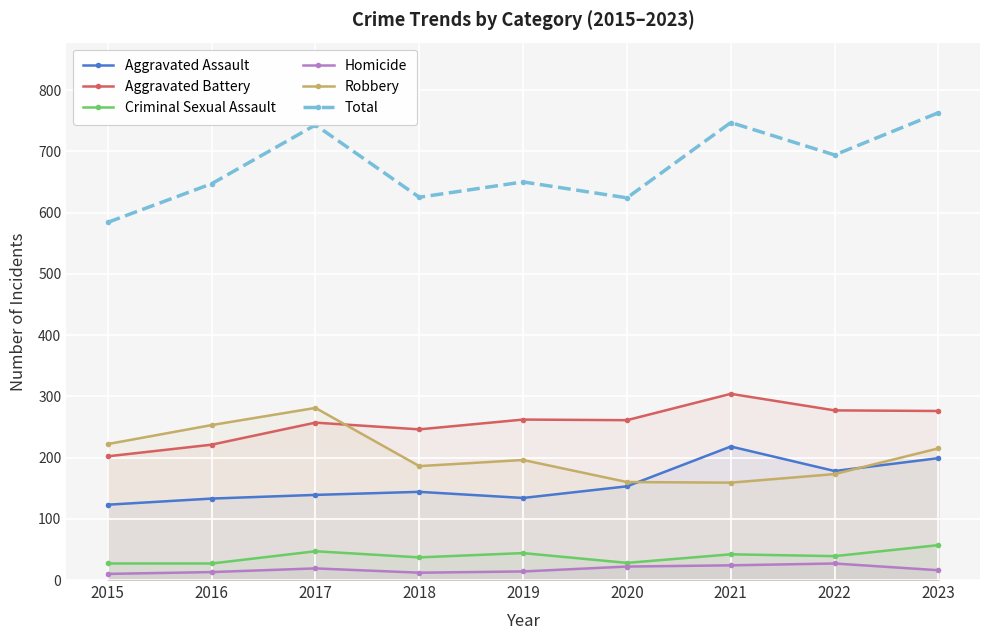

How many lines are shown in the chart?

6